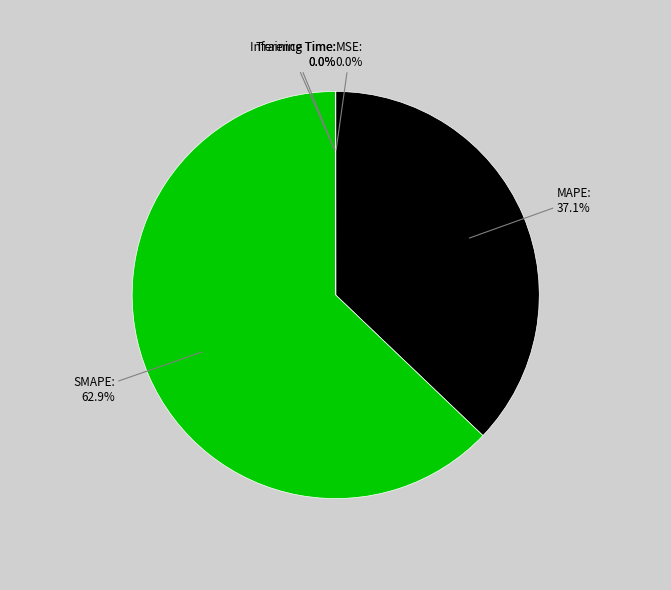

The MAPE slice represents 31% of the pie. True or false?

False